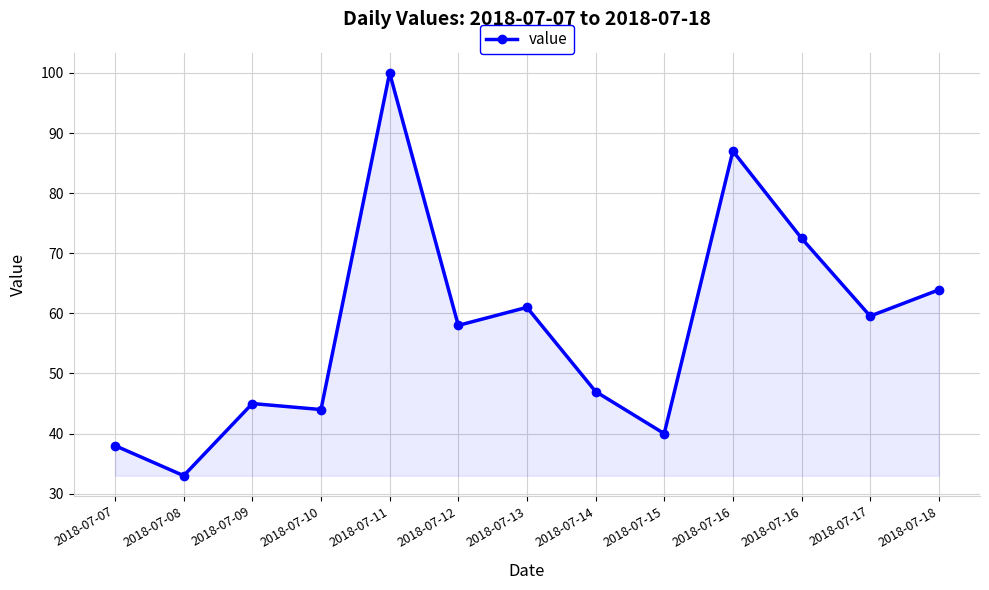

How many points are higher than both their immediate neighbors (excluding endpoints)?

4